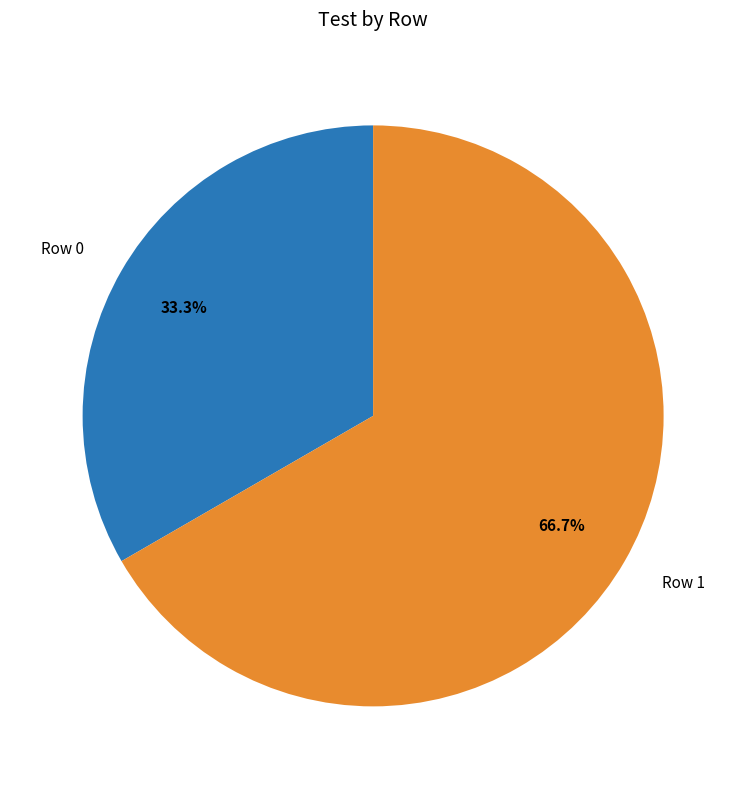

Count the number of slices in the pie.

2